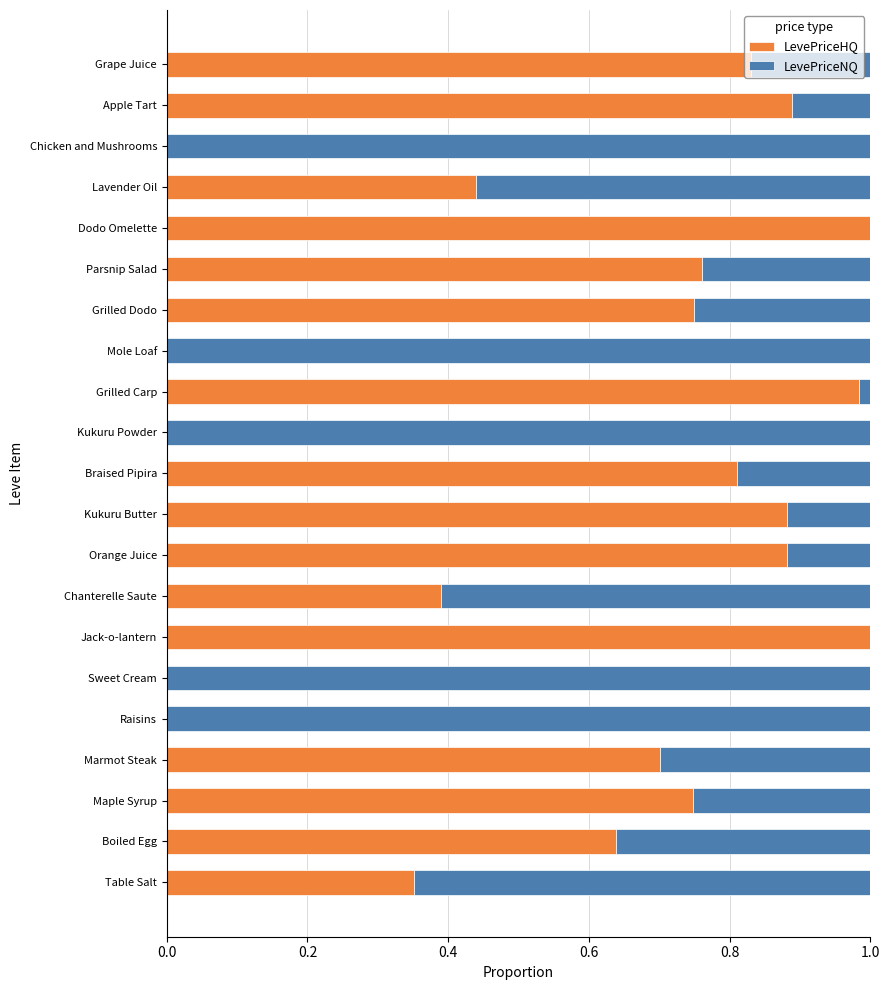

What is the sum of all LevePriceHQ values?

12.1